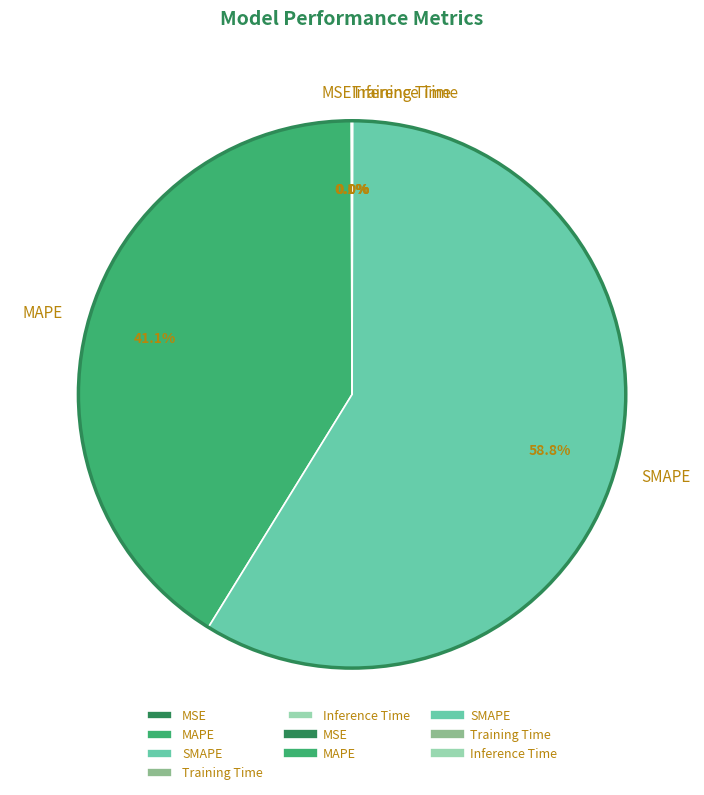

To the nearest percent, what is the average slice percentage?

20%